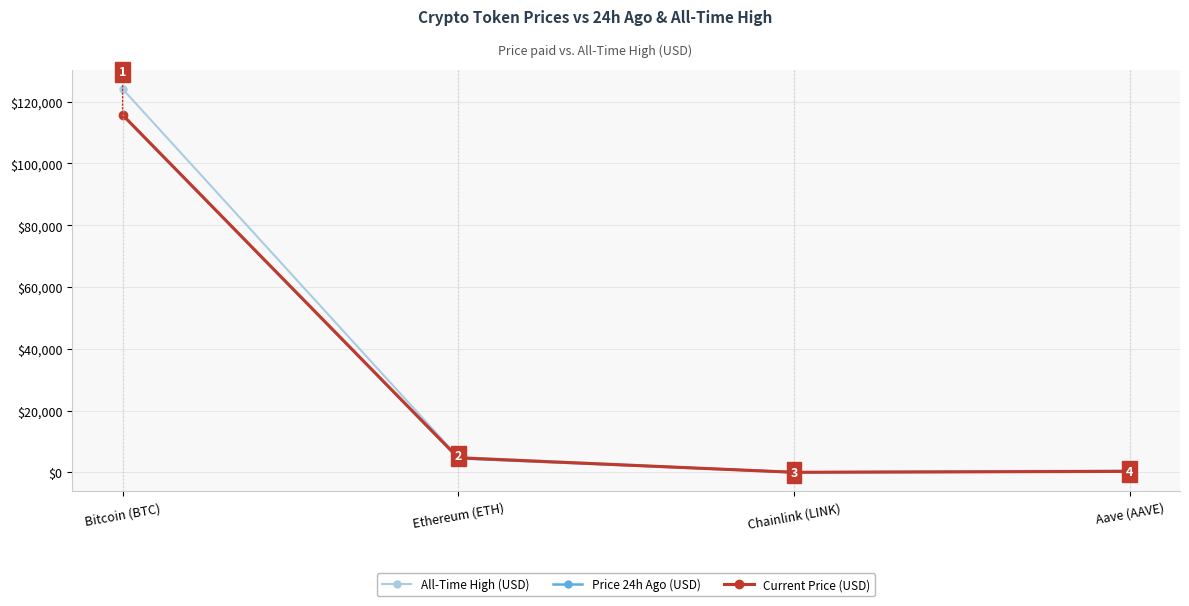

What is the minimum value shown in the chart?

24.8